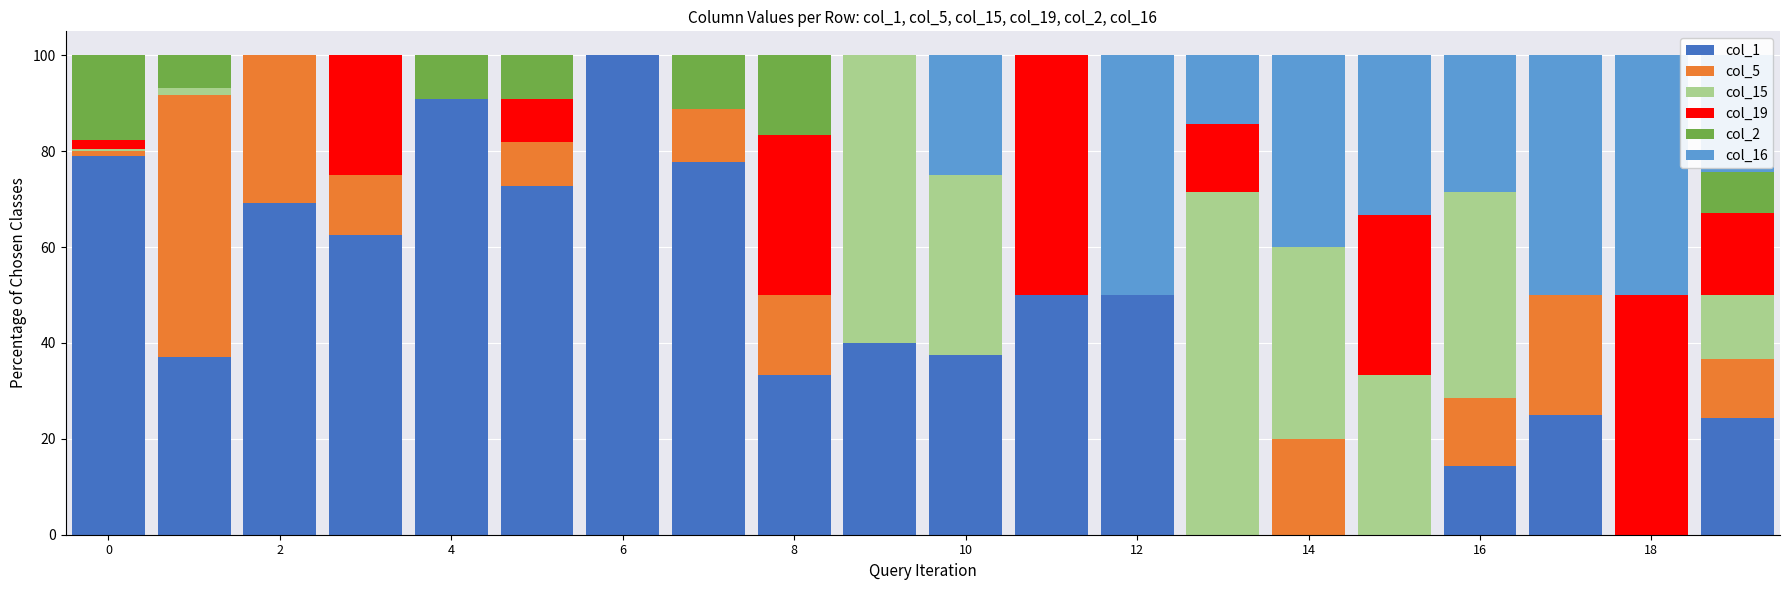

What is the maximum value for col_1?

100.0